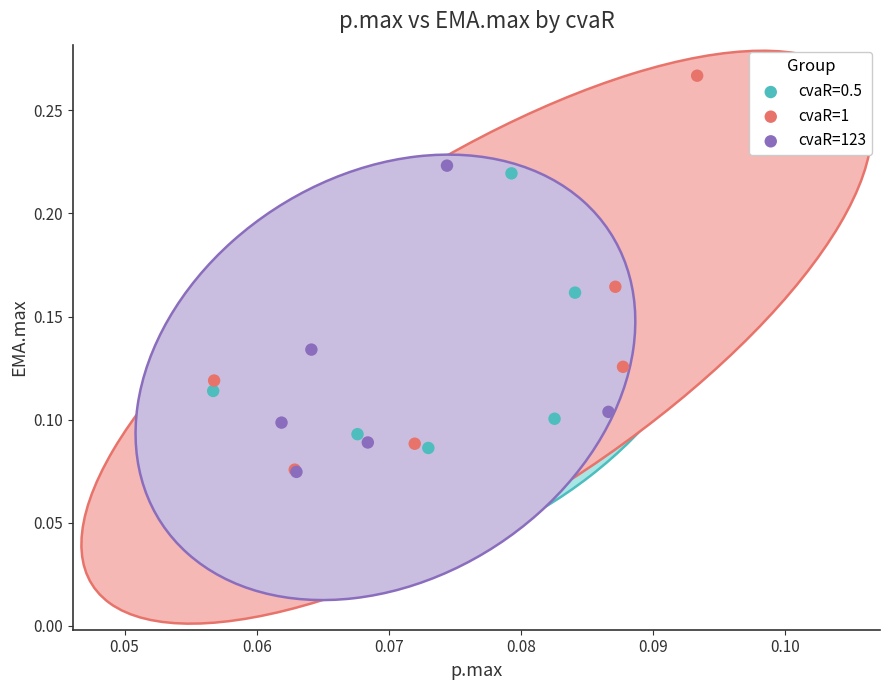

Which series has the widest spread of Y values?

cvaR=1